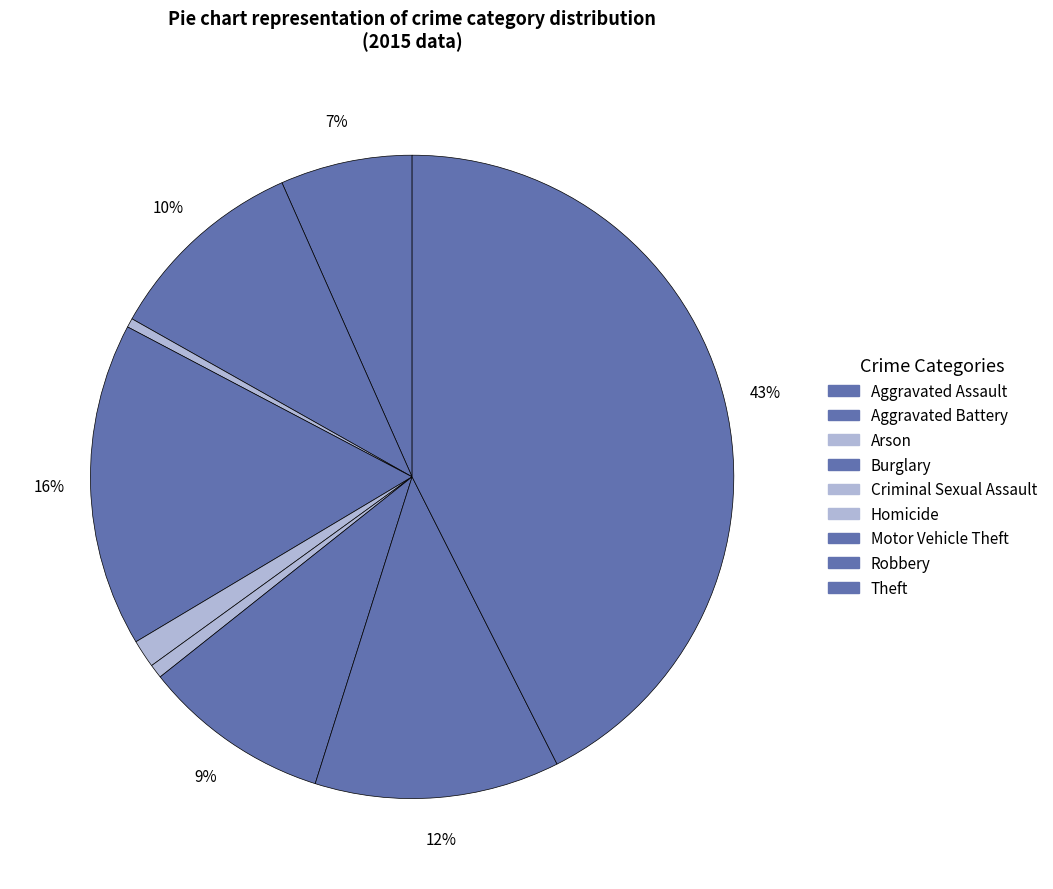

What portion of the pie excludes Criminal Sexual Assault?

98.6%